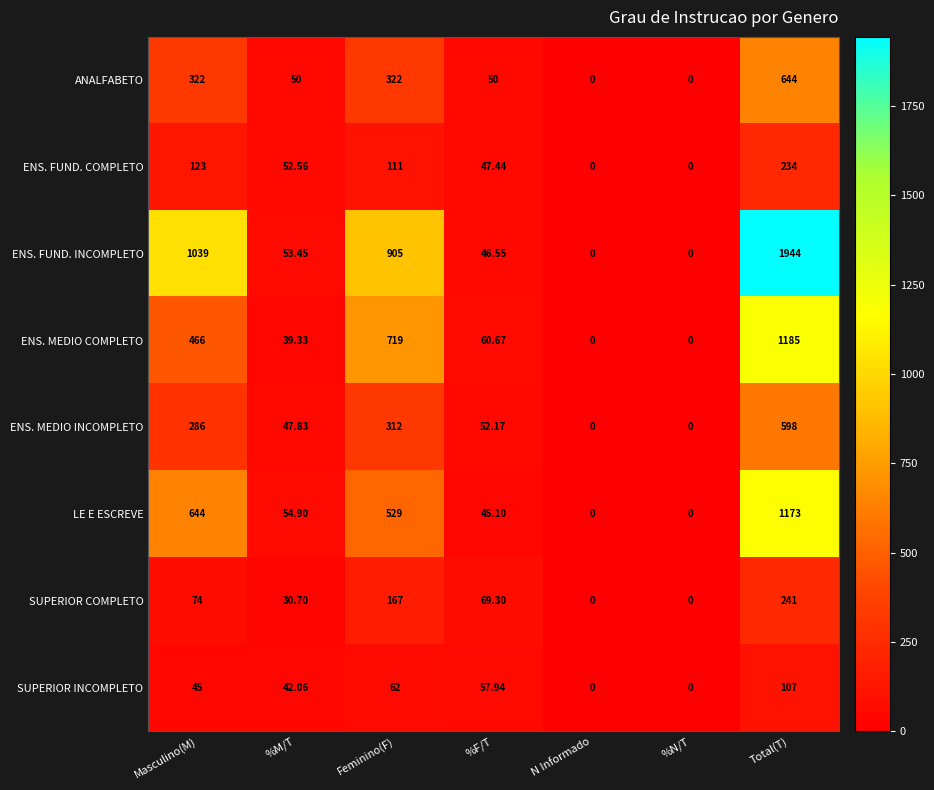

Which series has the largest total across all categories?

ENS. FUND. INCOMPLETO